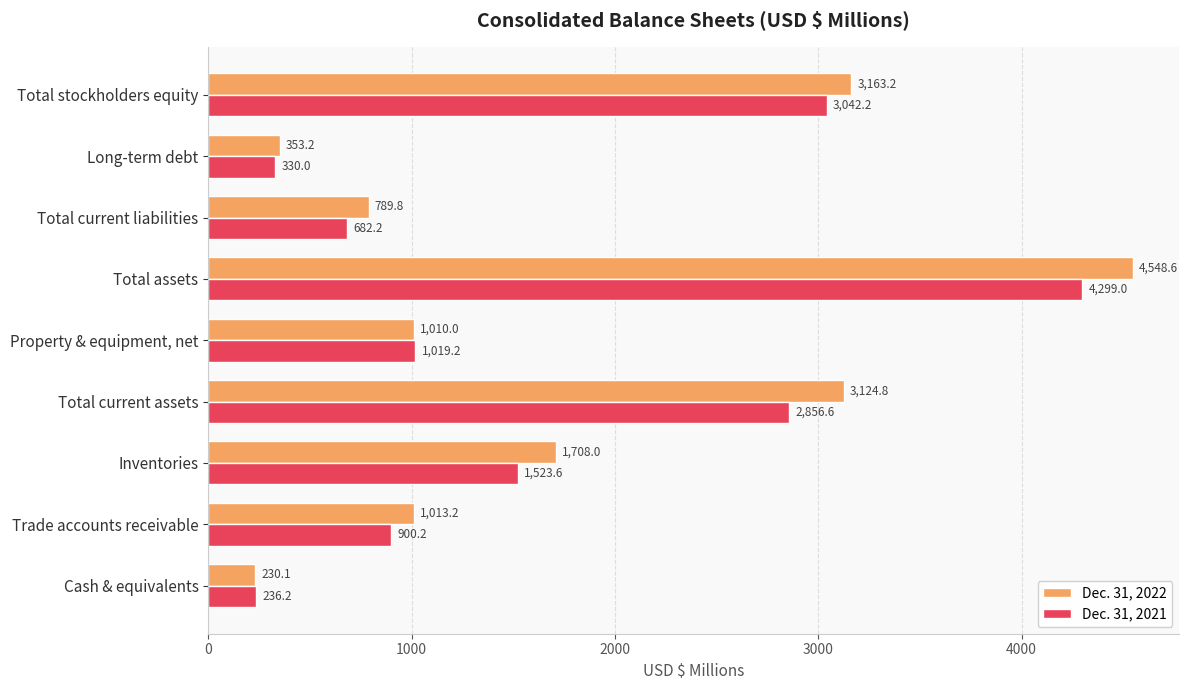

At how many categories does at least one series exceed 616?

7